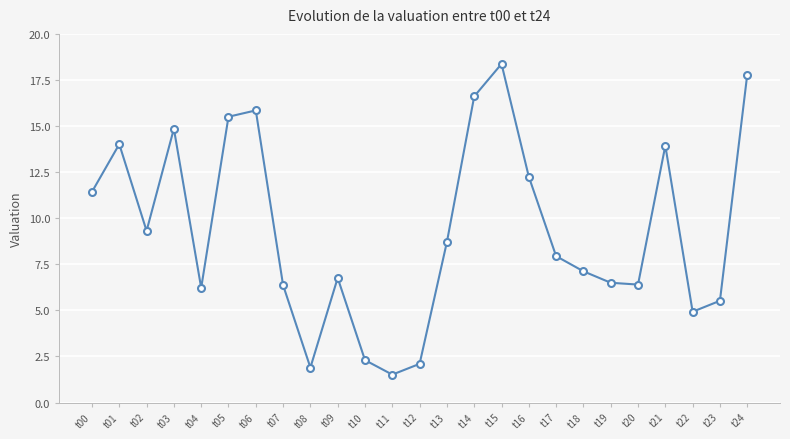

What is the difference between the maximum and minimum values?

16.9